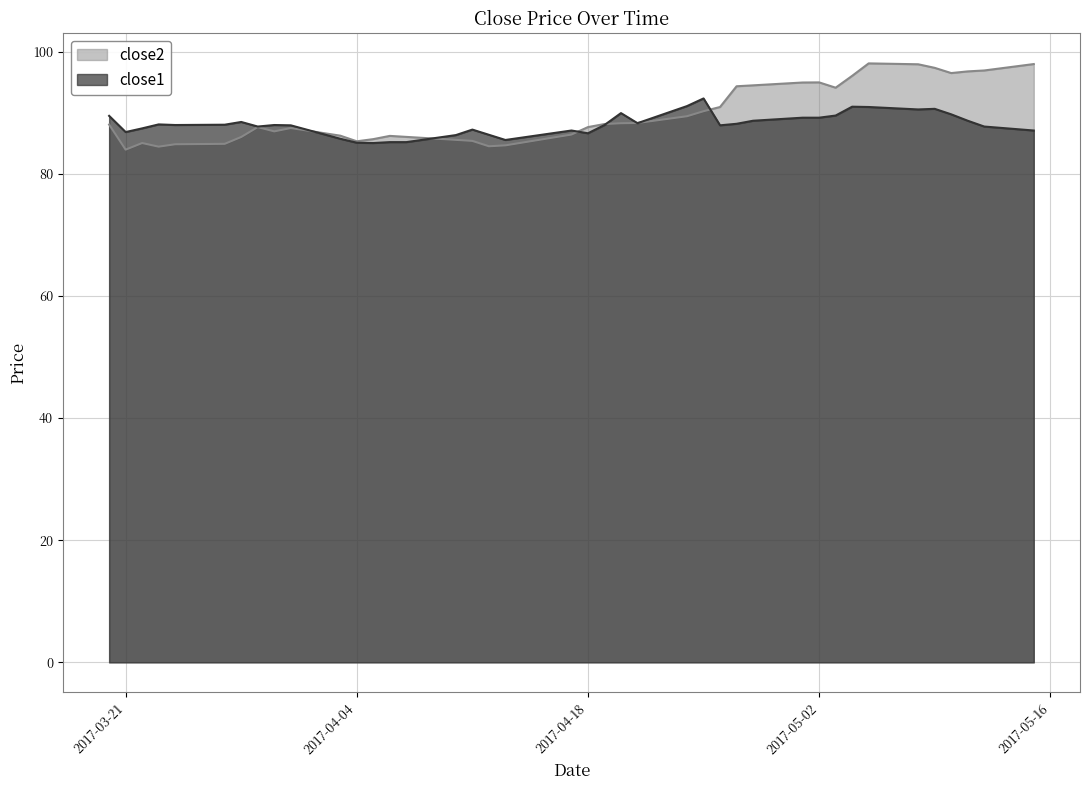

True or false: close2 has a value of 116.9 at 2017-04-24.

False